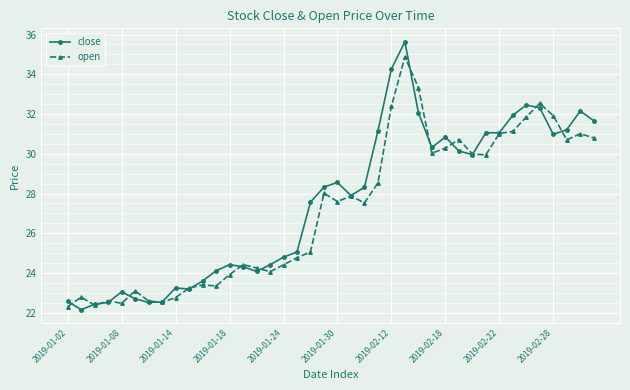

At how many categories does at least one series exceed 27?

22